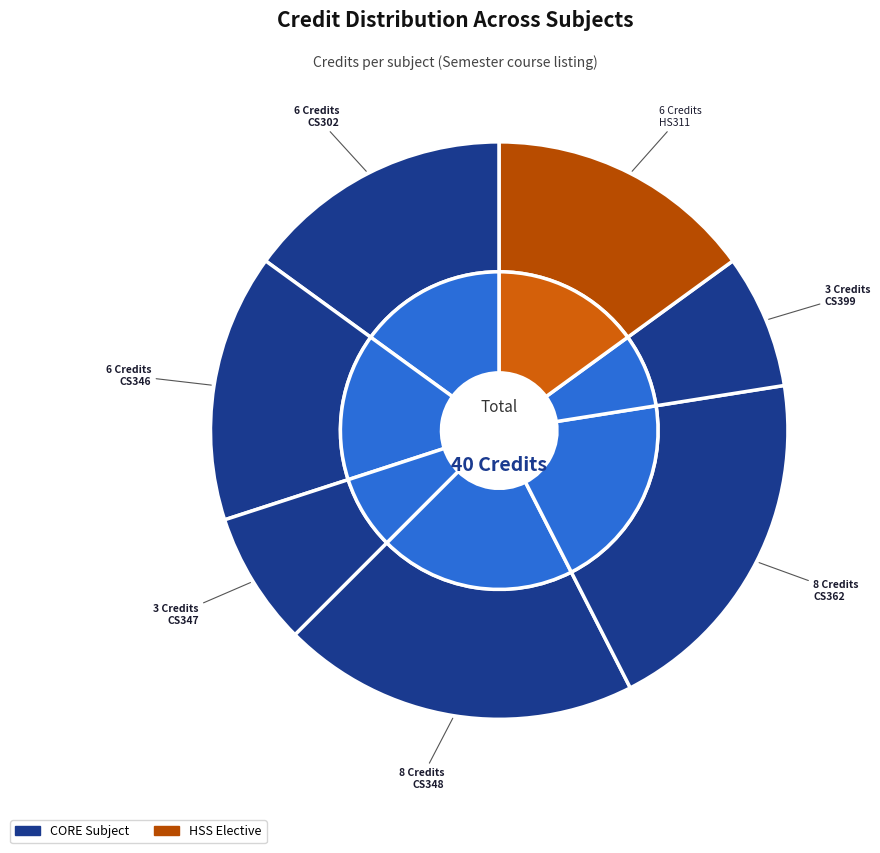

To the nearest percent, what percentage of the pie is CS362
Computer
Graphics?

20%